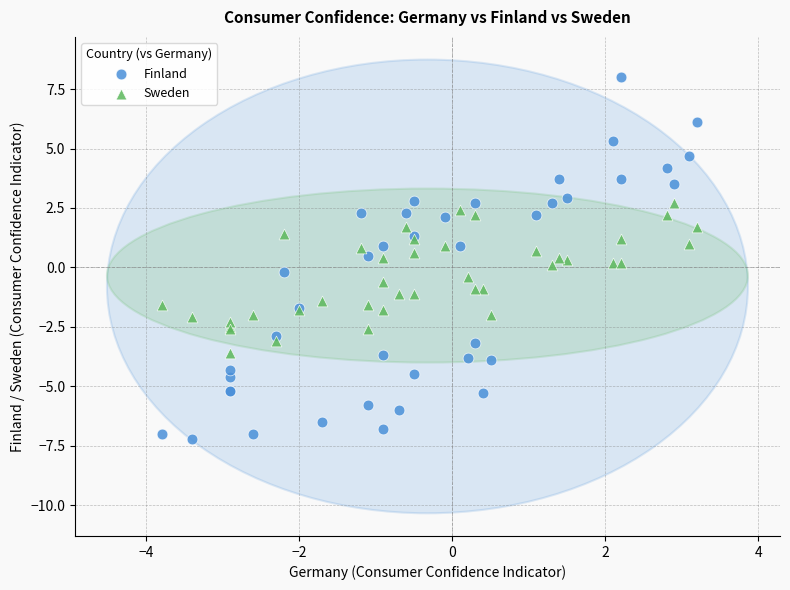

Which series contains the lowest Y value?

Finland